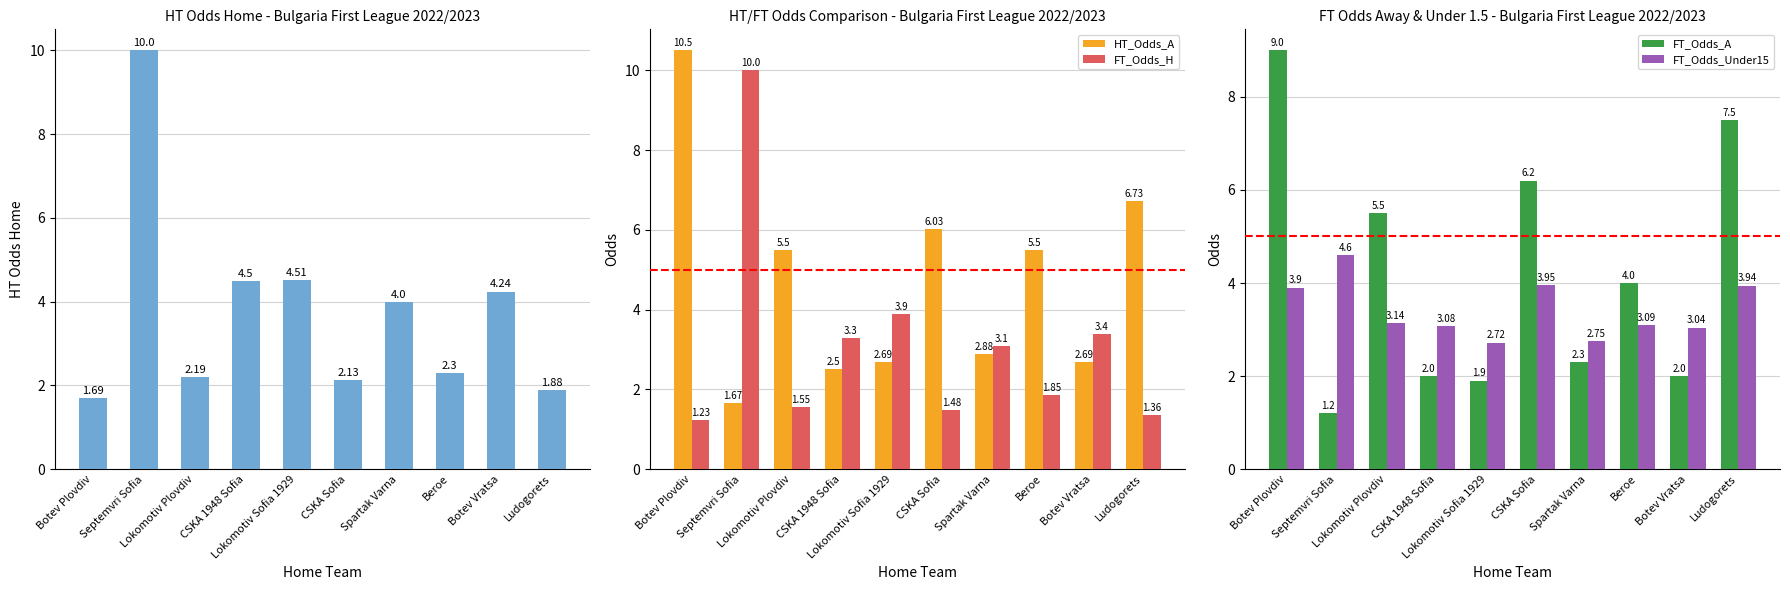

What is the total value across all series at CSKA Sofia?

19.8